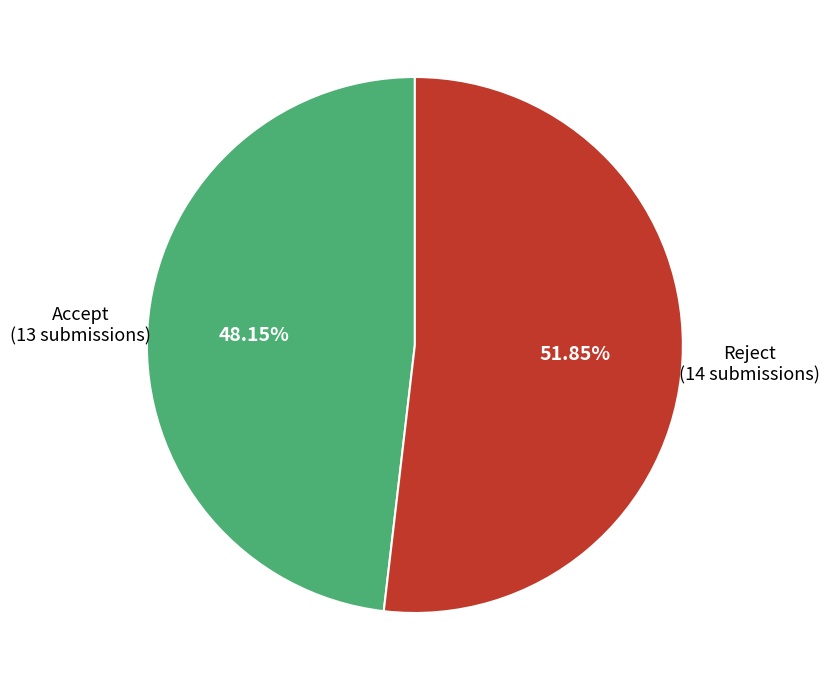

To the nearest percent, what is the average slice percentage?

50%